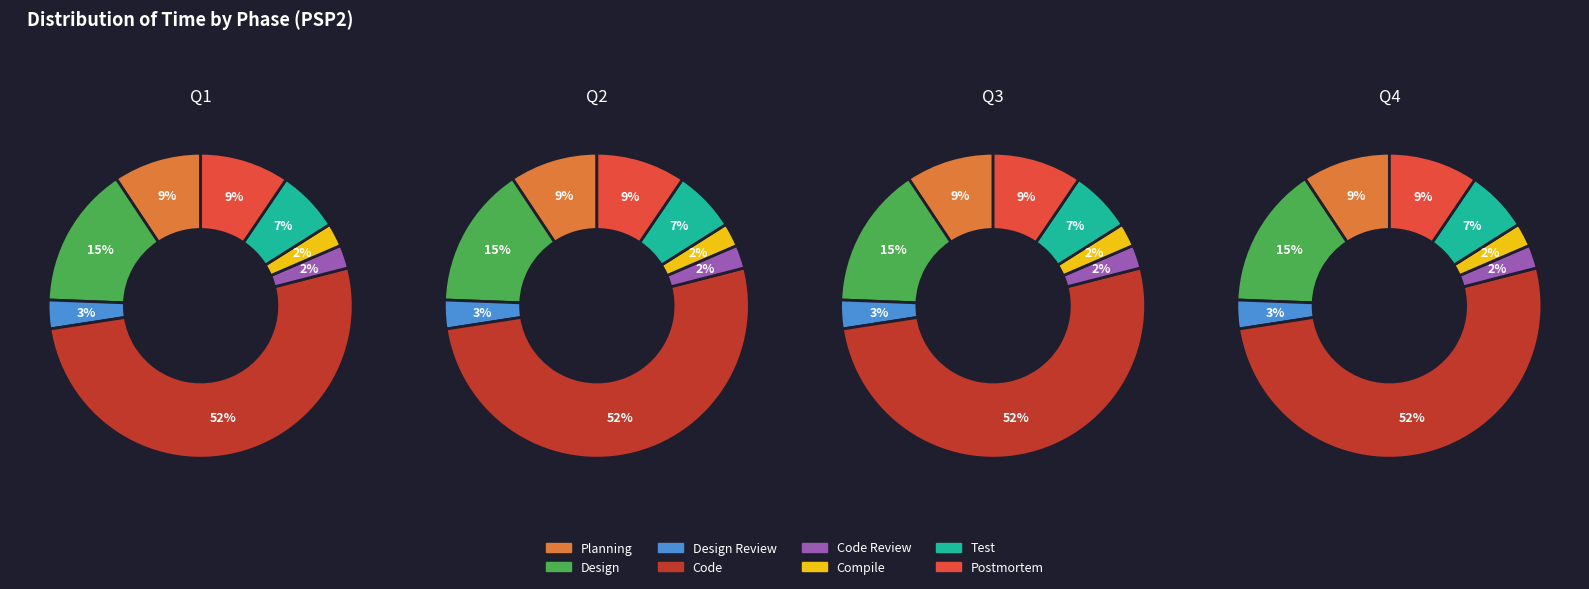

To the nearest percent, what percentage of the pie is Design Review?

3%